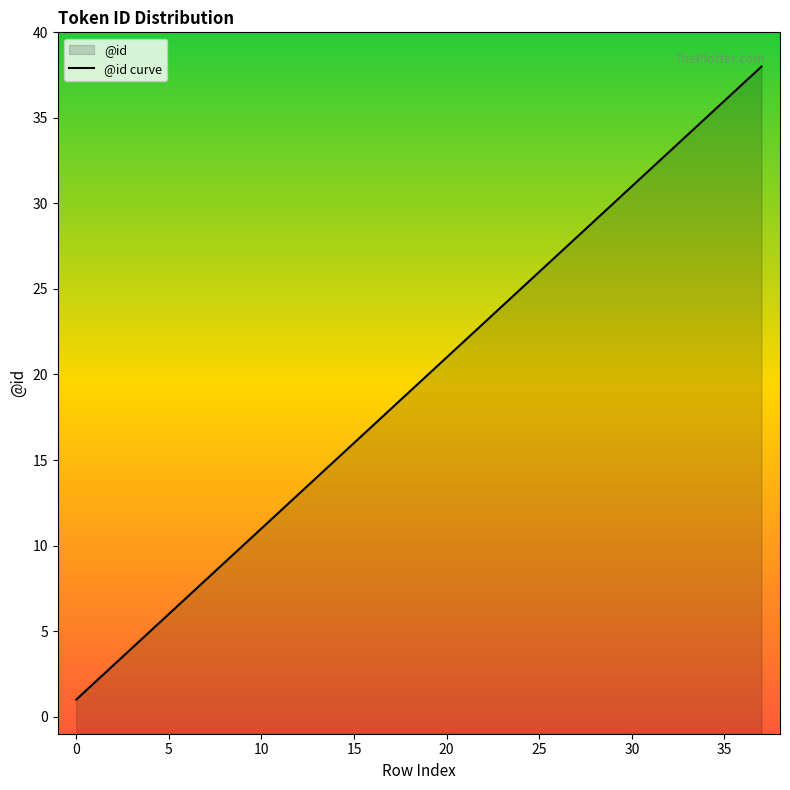

What is the change in value from 25 to 36?

+11